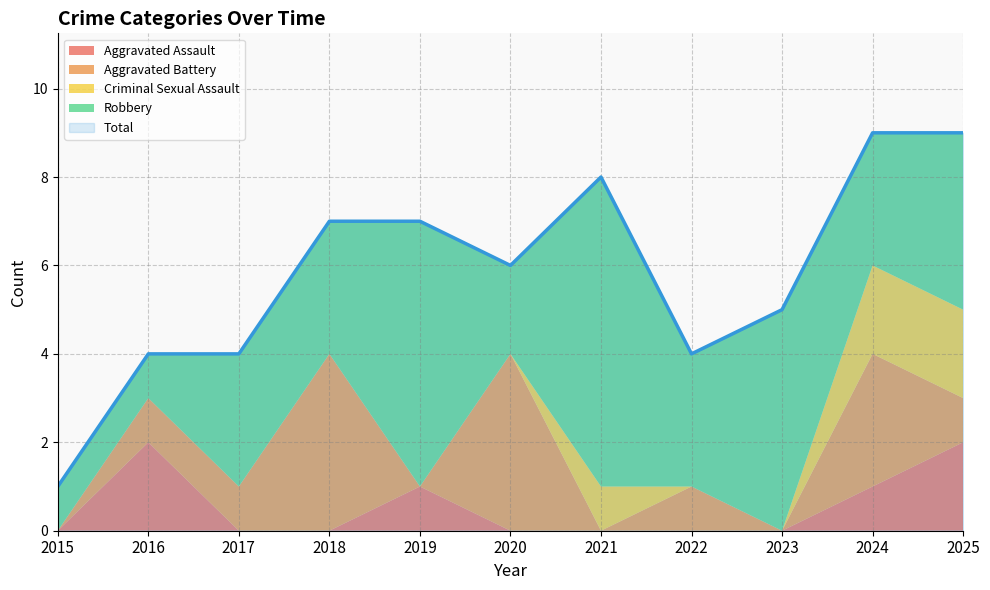

What are all the series names shown in the legend?

Aggravated Assault, Aggravated Battery, Criminal Sexual Assault, Robbery, Total